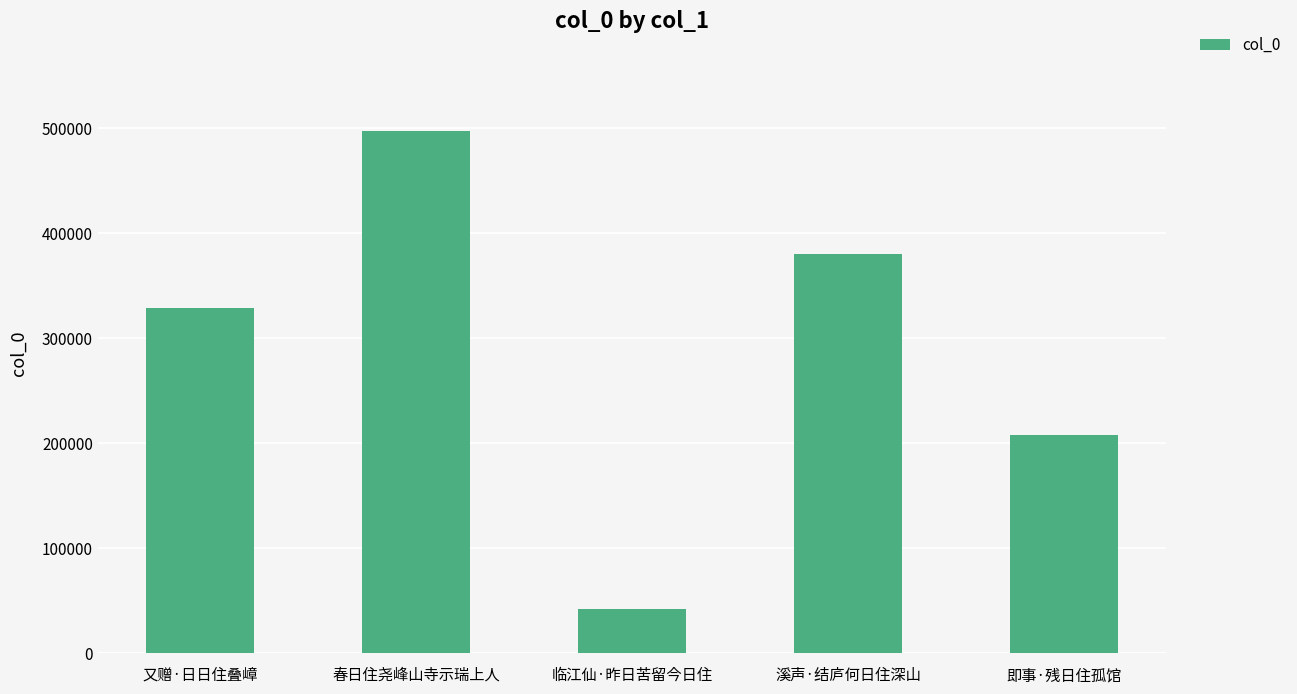

What is the difference between the maximum and second lowest values?

288763